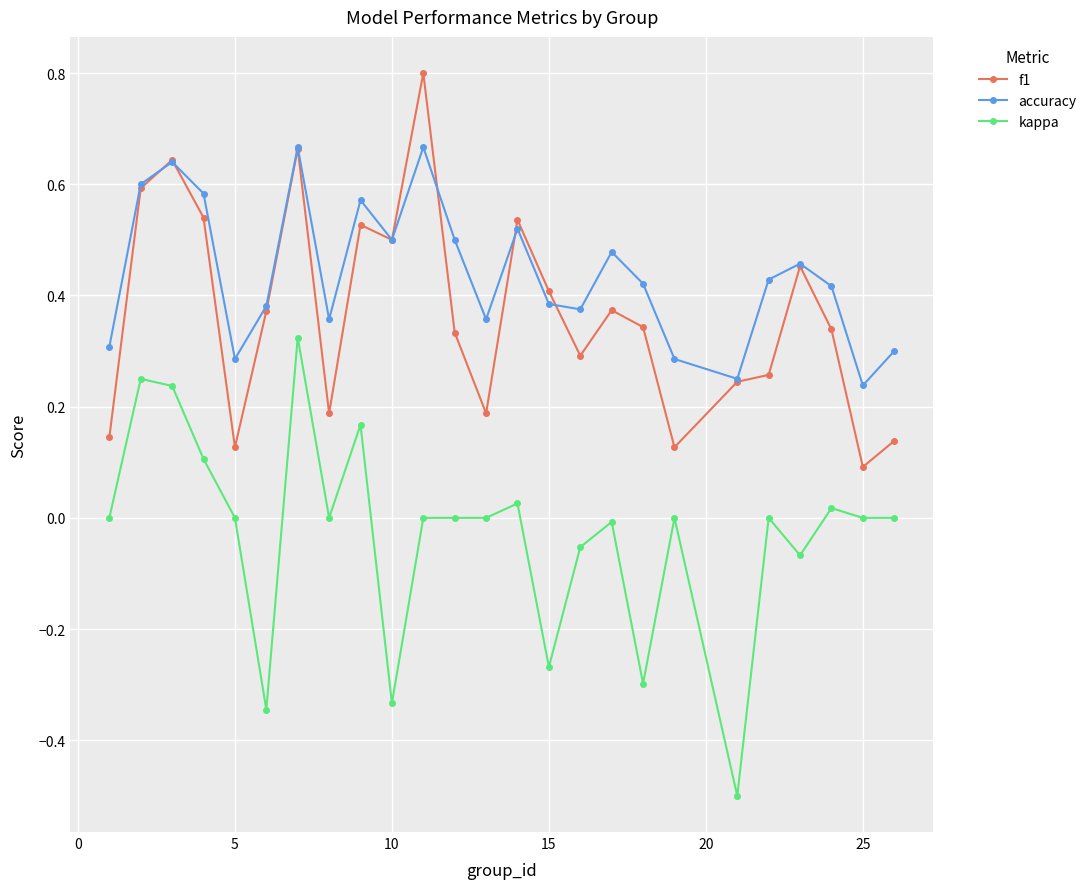

What is the greatest value displayed?

0.8